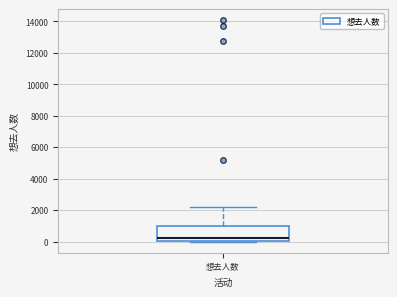

Read this box plot against the y-axis: the position of the median line, the range covered by the box, and the ends of both whiskers. The values are not printed on the chart, so give them approximately, as read against the axis.

median 200, box 0 to 1000, whiskers 0 to 2200